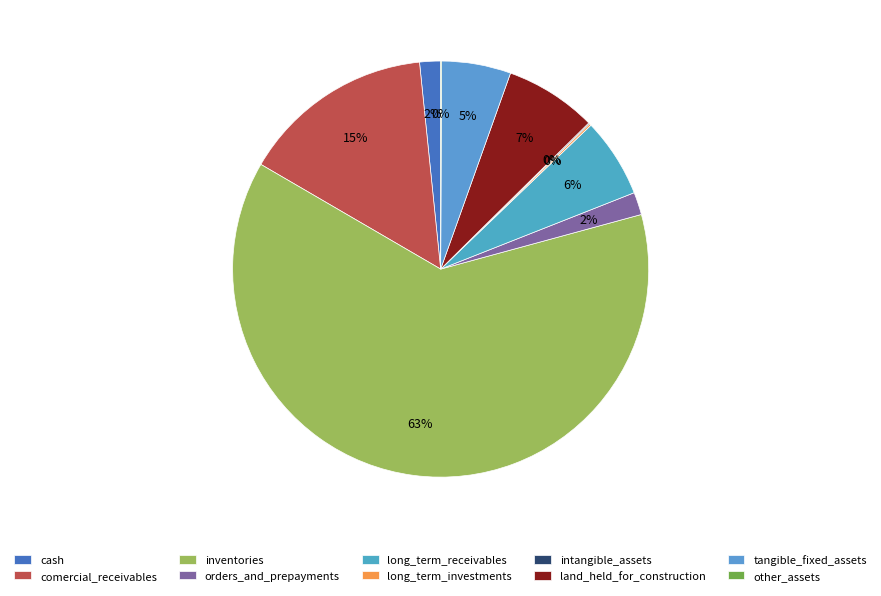

How much of the chart is everything except long_term_investments?

99.9%